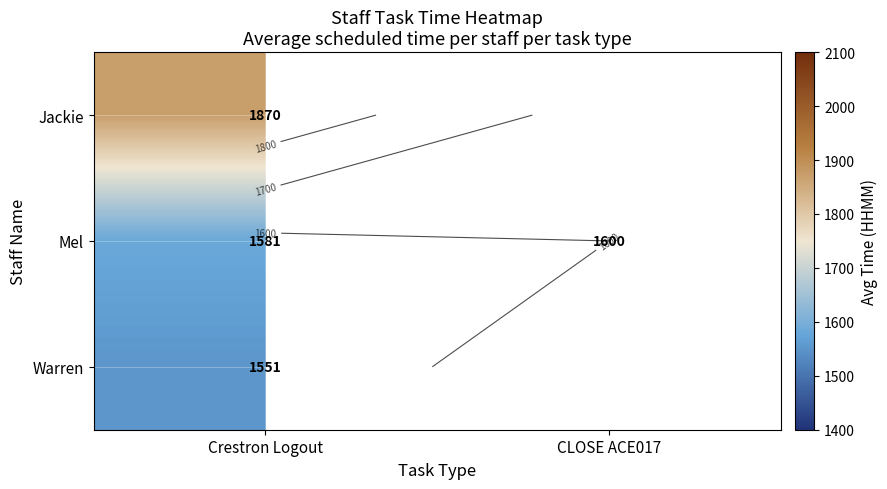

Is the value of Jackie at Crestron Logout greater than the value of Mel at Crestron Logout?

Yes